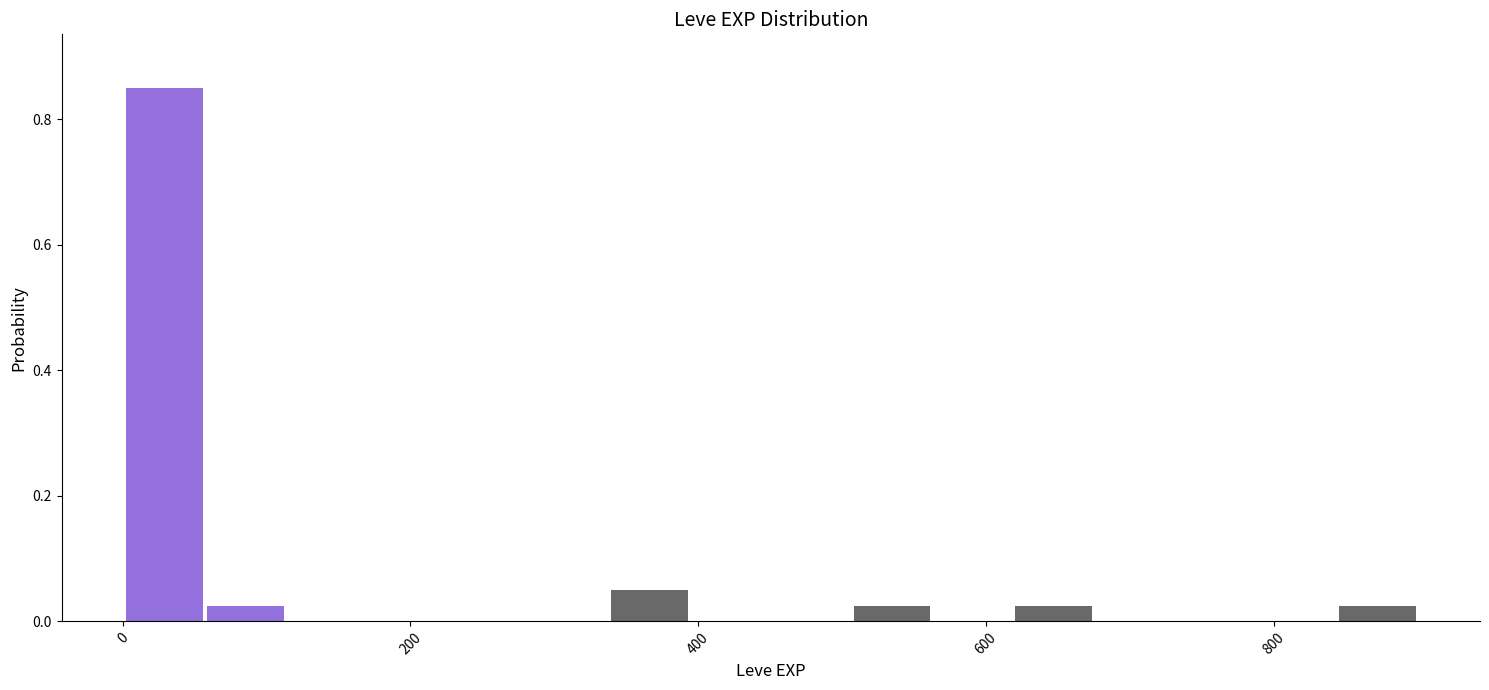

Around what value on the x-axis is the tallest bar? Give the approximate position of its centre, as read against the axis.

20